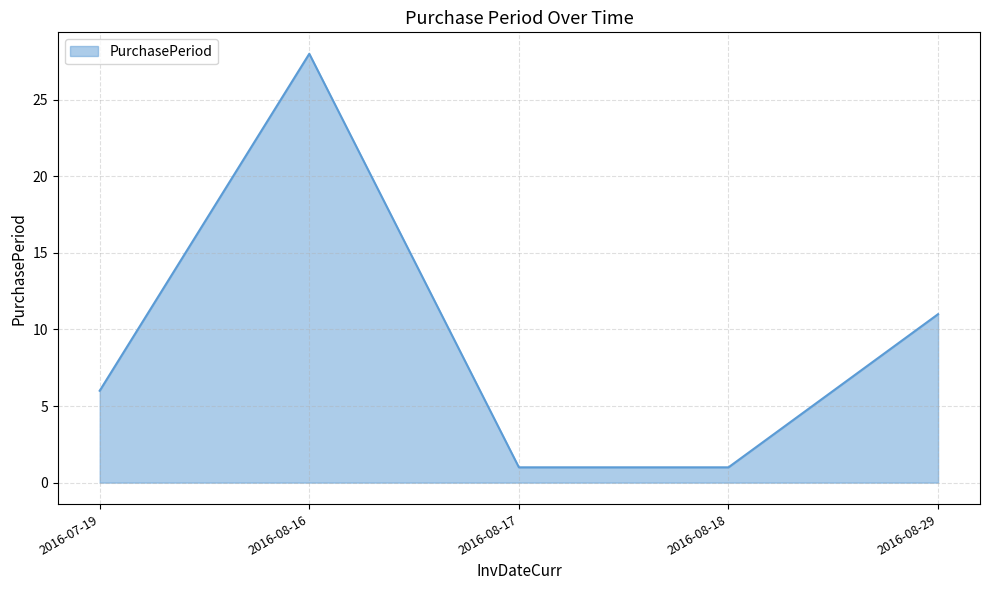

What is the maximum value shown in the chart?

28